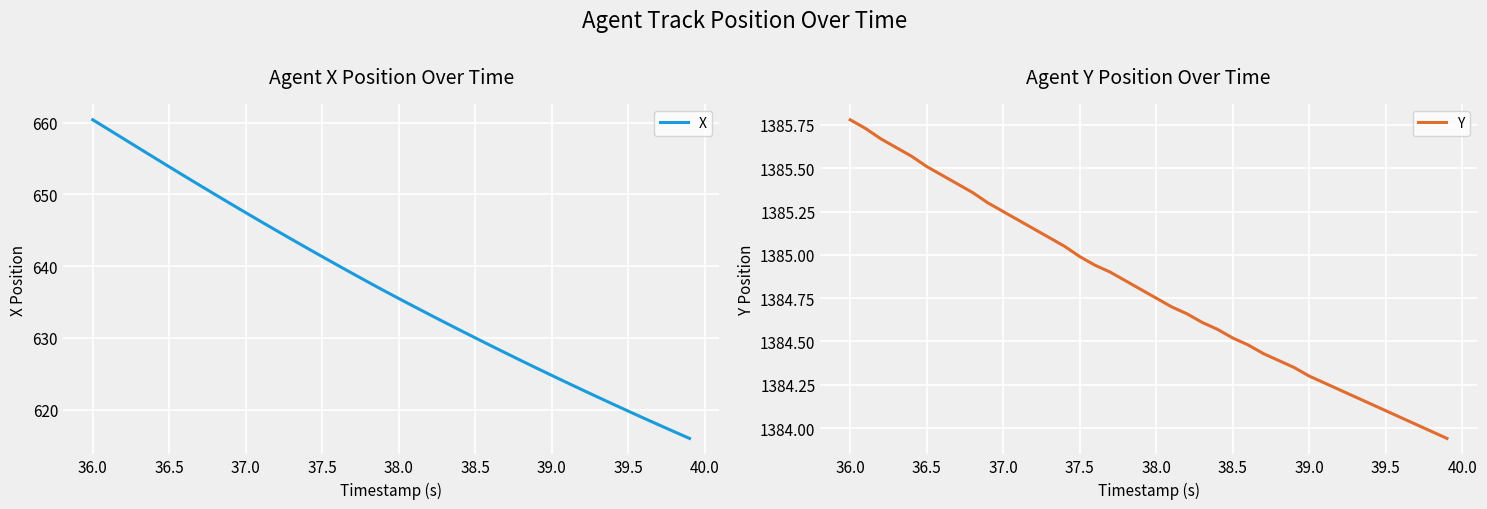

True or false: X and Y intersect in this chart.

False